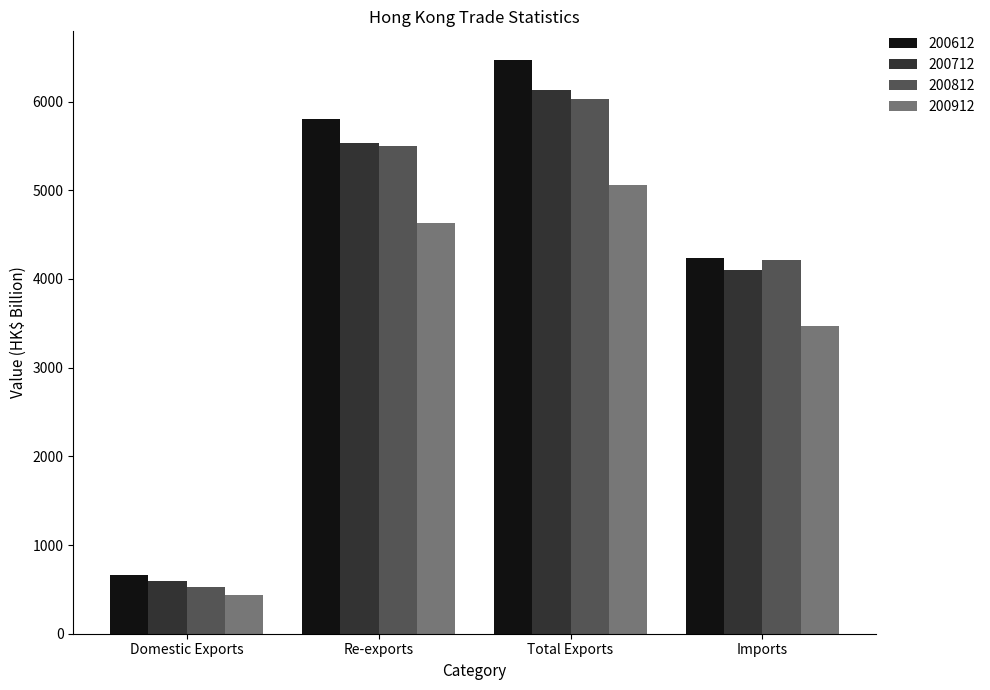

What is the difference between the maximum and minimum values in the 200612 series?

5807.7